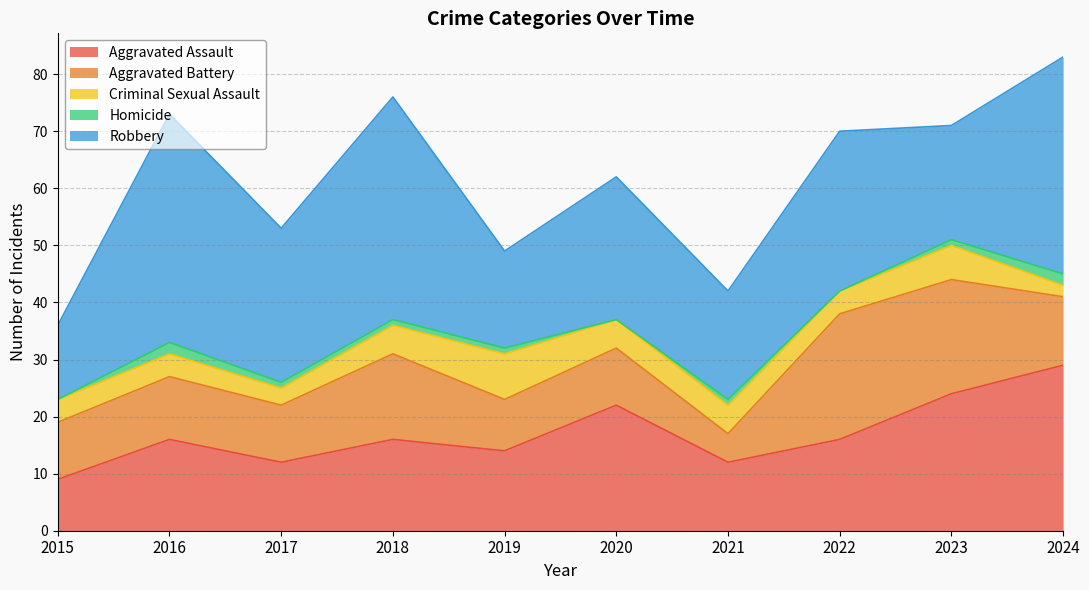

True or false: Robbery and Criminal Sexual Assault cross at least once.

False